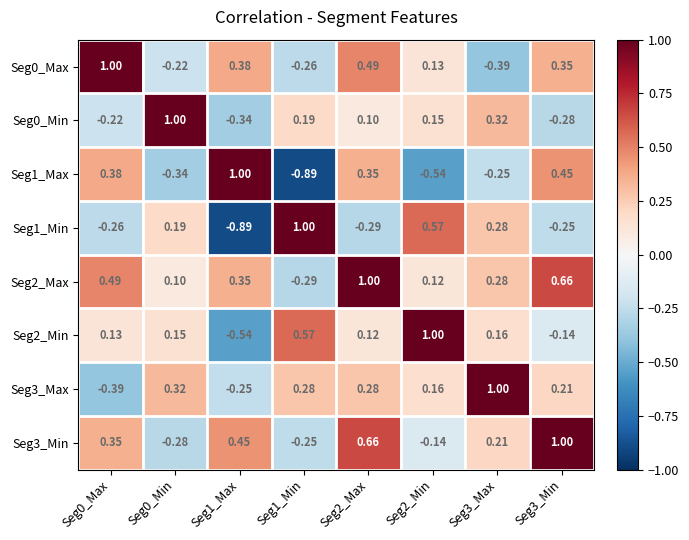

How many data points in Seg3_Max are above 0?

6